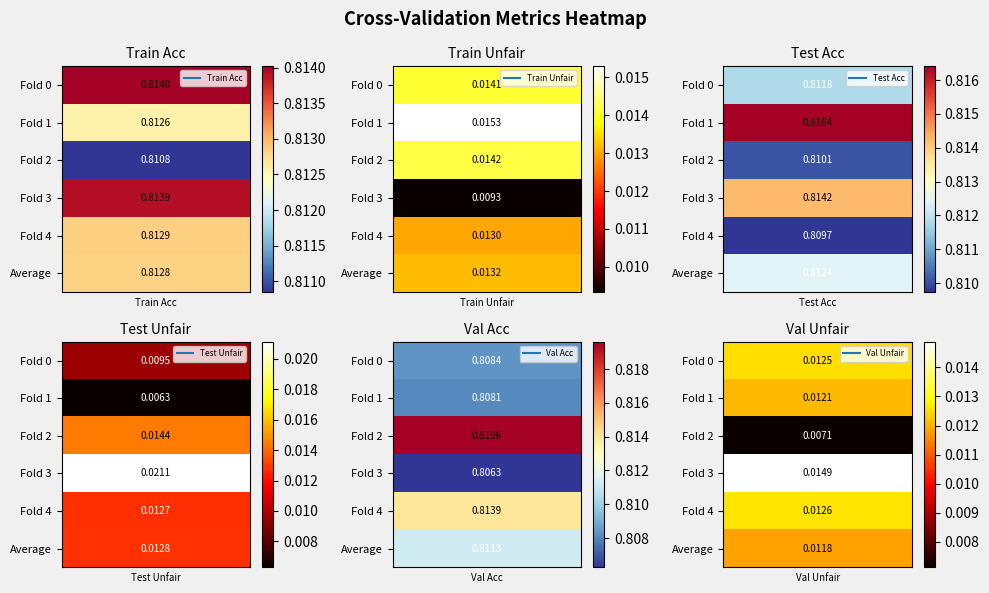

How many Validation accuracy values are between 0 and 1?

6